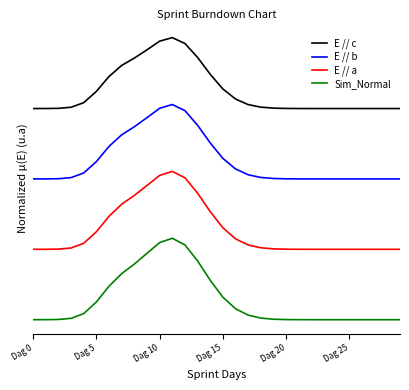

Reading left to right, transcribe all the data shown in this chart.

E // c: 3.0	3.0	3.0	3.0	3.1	3.2	3.5	3.6	3.7	3.8	4.0	4.0	3.9	3.7	3.5	3.3	3.1	3.1	3.0	3.0	3.0	3.0	3.0	3.0	3.0	3.0	3.0	3.0	3.0	3.0
E // b: 2.0	2.0	2.0	2.0	2.1	2.2	2.5	2.6	2.7	2.9	3.0	3.1	3.0	2.8	2.5	2.3	2.1	2.1	2.0	2.0	2.0	2.0	2.0	2.0	2.0	2.0	2.0	2.0	2.0	2.0
E // a: 1.0	1.0	1.0	1.0	1.1	1.2	1.5	1.6	1.8	1.9	2.0	2.1	2.0	1.8	1.5	1.3	1.1	1.1	1.0	1.0	1.0	1.0	1.0	1.0	1.0	1.0	1.0	1.0	1.0	1.0
Sim_Normal: 0.0	0.0	0.0	0.0	0.1	0.3	0.5	0.7	0.8	0.9	1.1	1.2	1.1	0.8	0.6	0.3	0.2	0.1	0.0	0.0	0.0	0.0	0.0	0.0	0.0	0.0	0.0	0.0	0.0	0.0